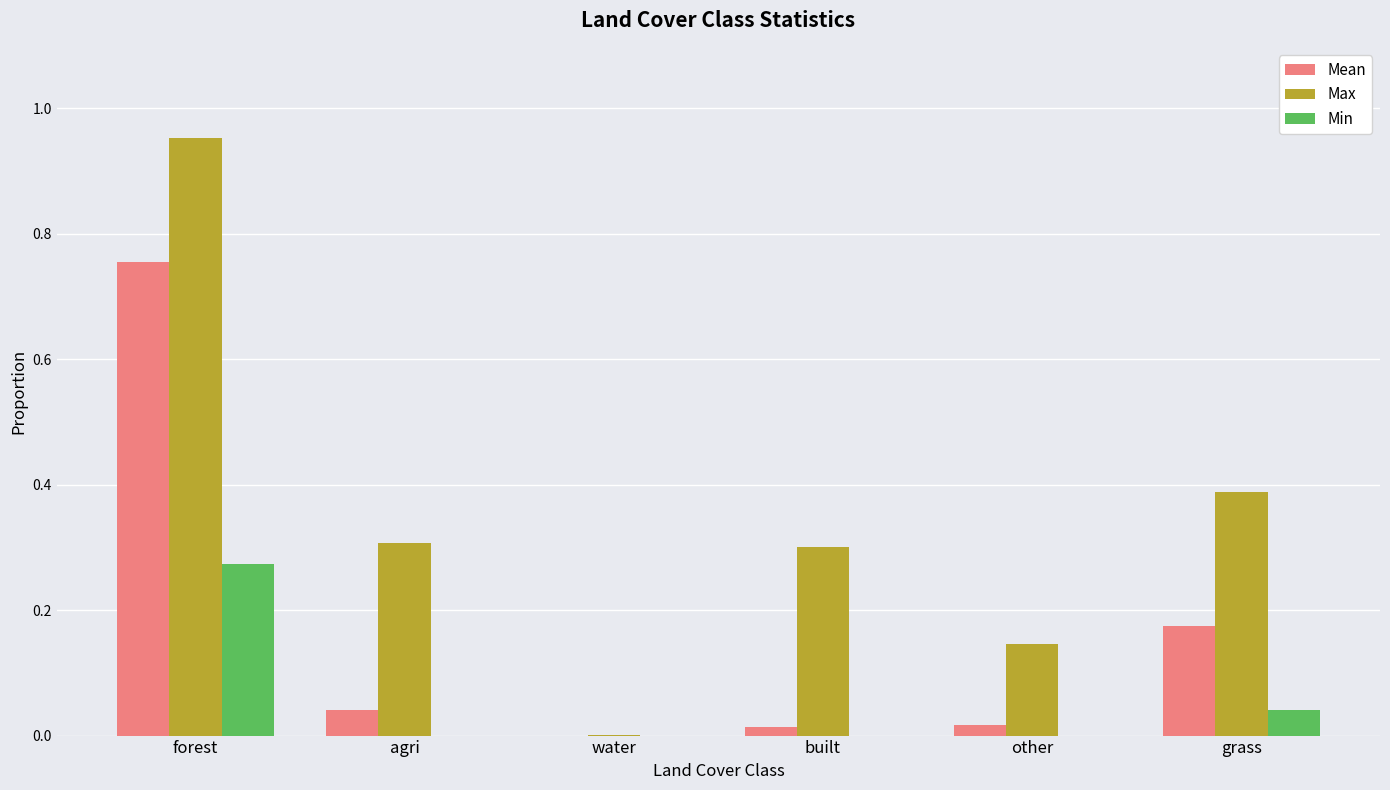

Which label corresponds to the largest value in the chart?

forest